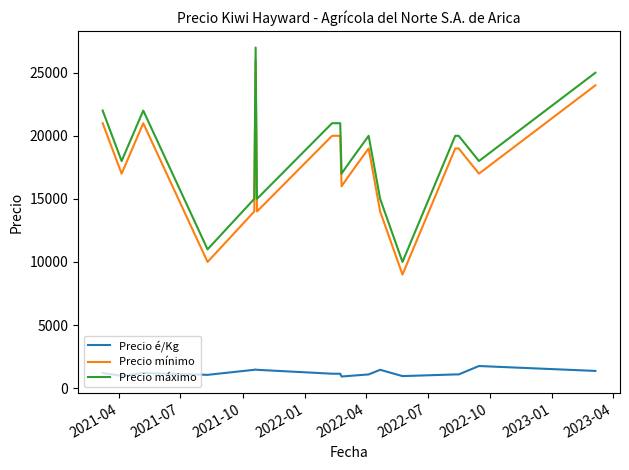

True or false: Precio é/Kg and Precio mínimo intersect in this chart.

False